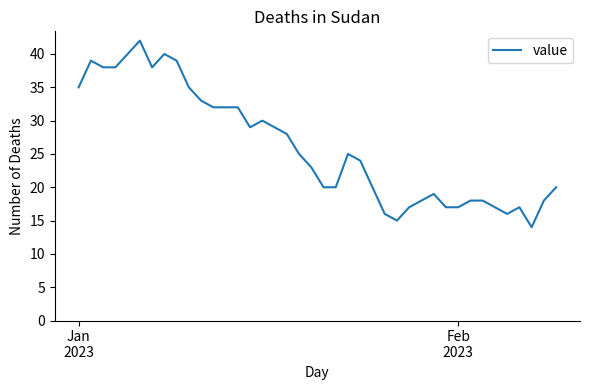

What is the difference between the maximum and minimum values?

28